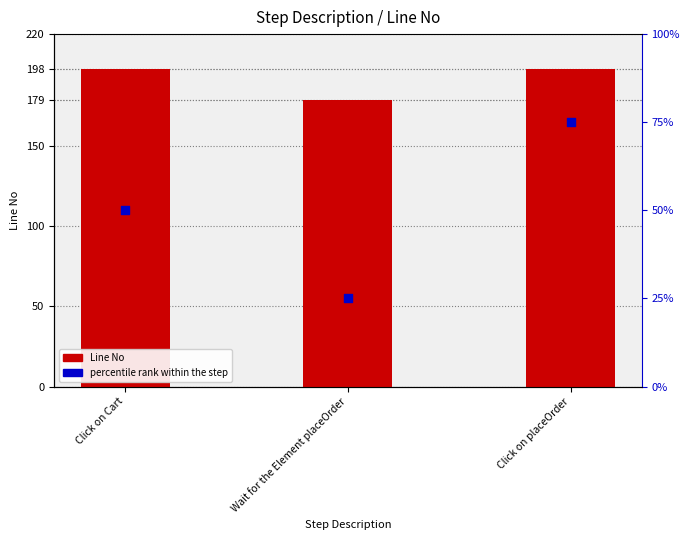

Which series has the largest total across all categories?

Line No